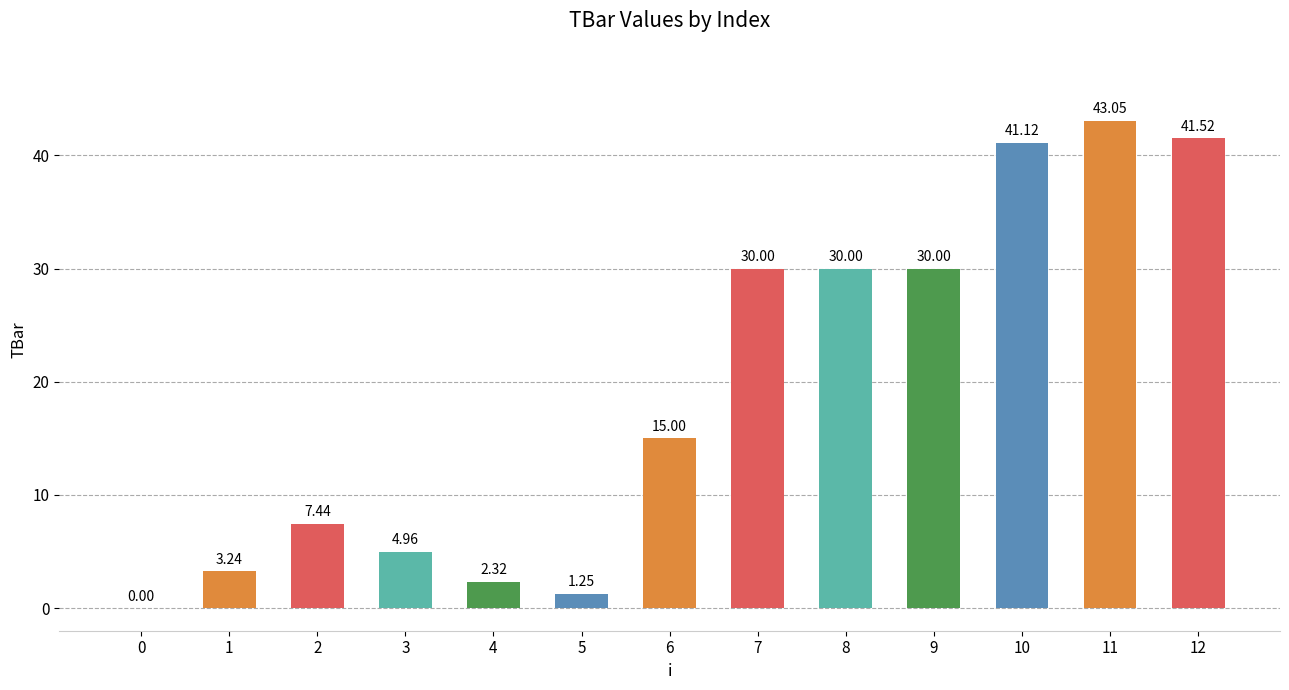

Are the bars grouped side by side (vs. stacked)?

No